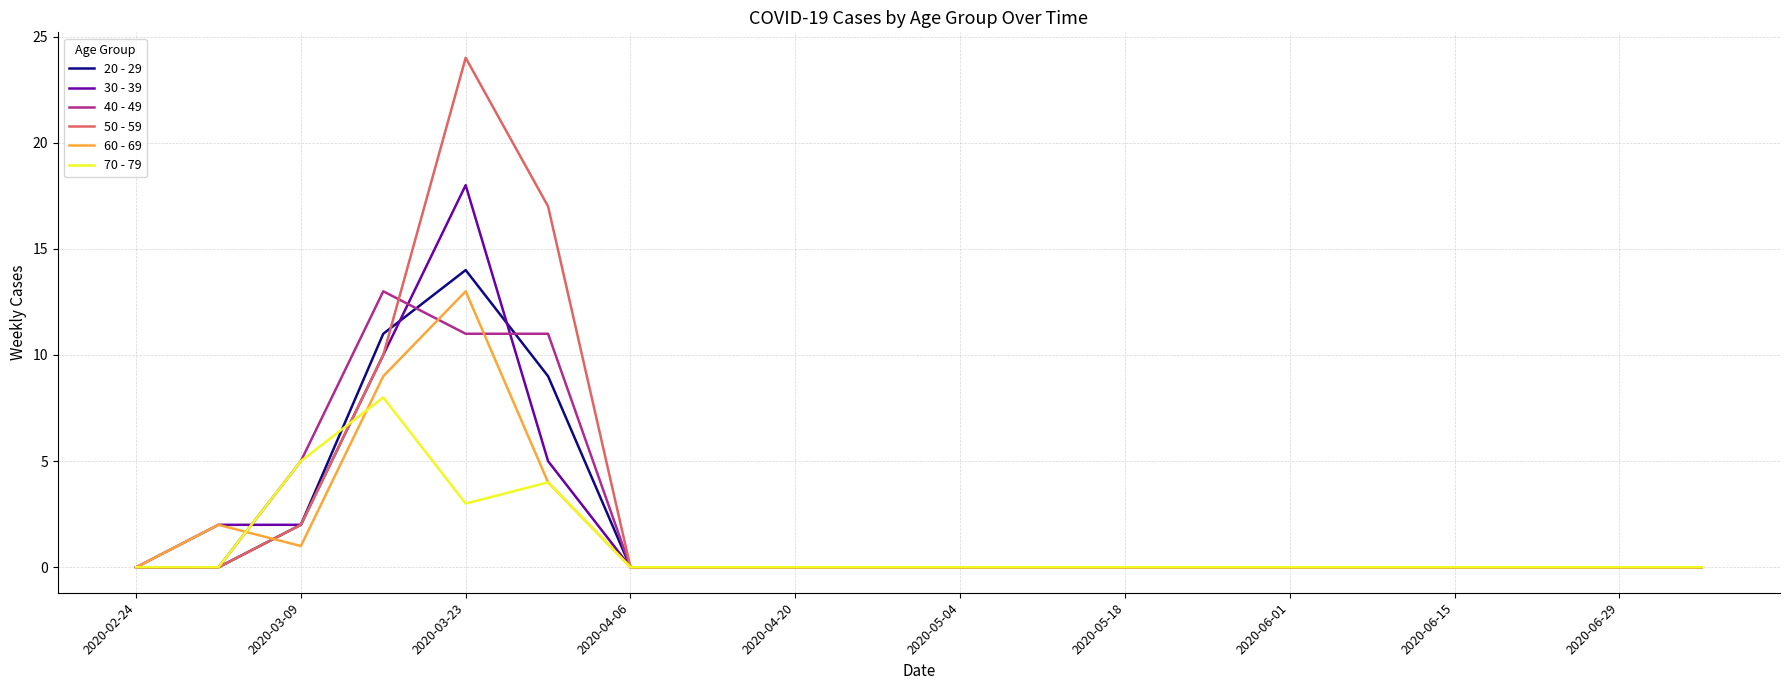

What is the maximum value for 60 - 69?

13